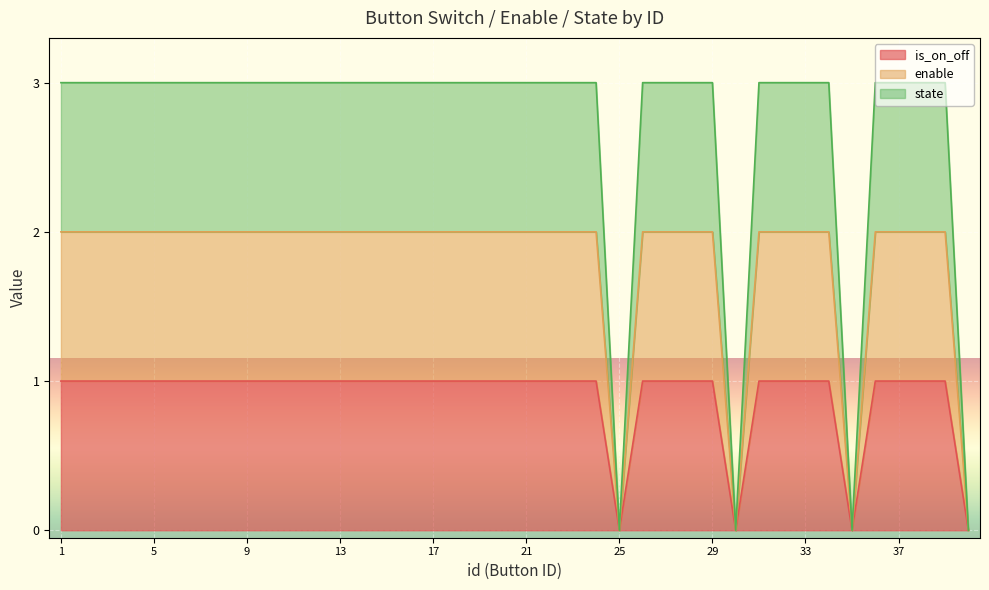

Reading right to left, what are all the values shown in this chart?

is_on_off: 0	1	1	1	1	0	1	1	1	1	0	1	1	1	1	0	1	1	1	1	1	1	1	1	1	1	1	1	1	1	1	1	1	1	1	1	1	1	1	1
enable: 0	2	2	2	2	0	2	2	2	2	0	2	2	2	2	0	2	2	2	2	2	2	2	2	2	2	2	2	2	2	2	2	2	2	2	2	2	2	2	2
state: 0	3	3	3	3	0	3	3	3	3	0	3	3	3	3	0	3	3	3	3	3	3	3	3	3	3	3	3	3	3	3	3	3	3	3	3	3	3	3	3